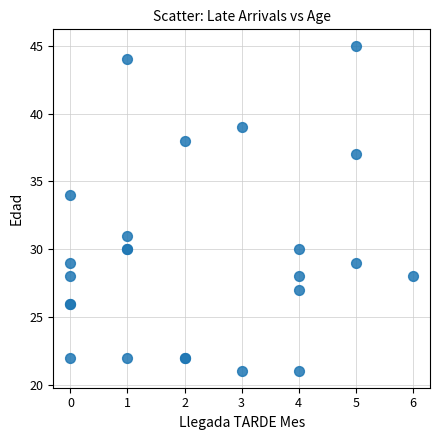

What Y value in the scatter plot is closest to 33?

34